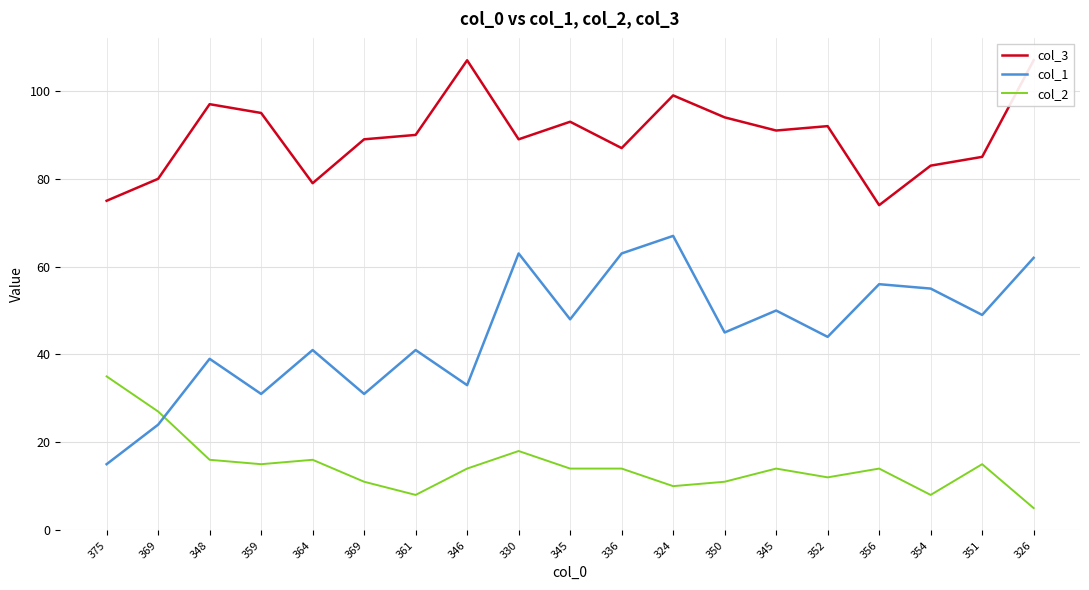

What is the minimum value for col_3?

74